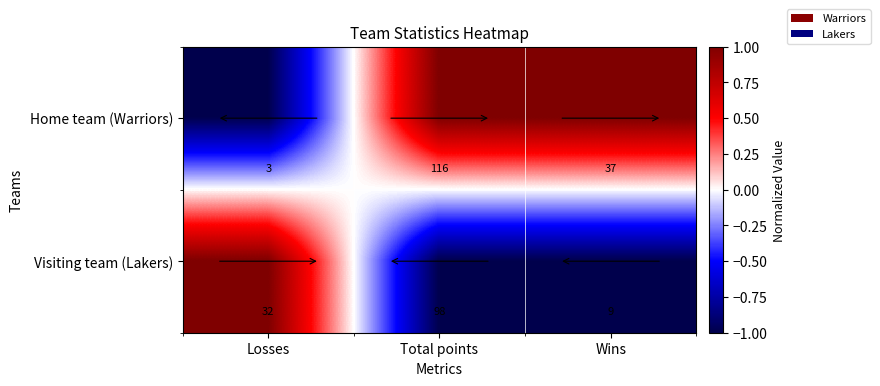

Is it true that Home team (Warriors) equals 116 at Total points?

True